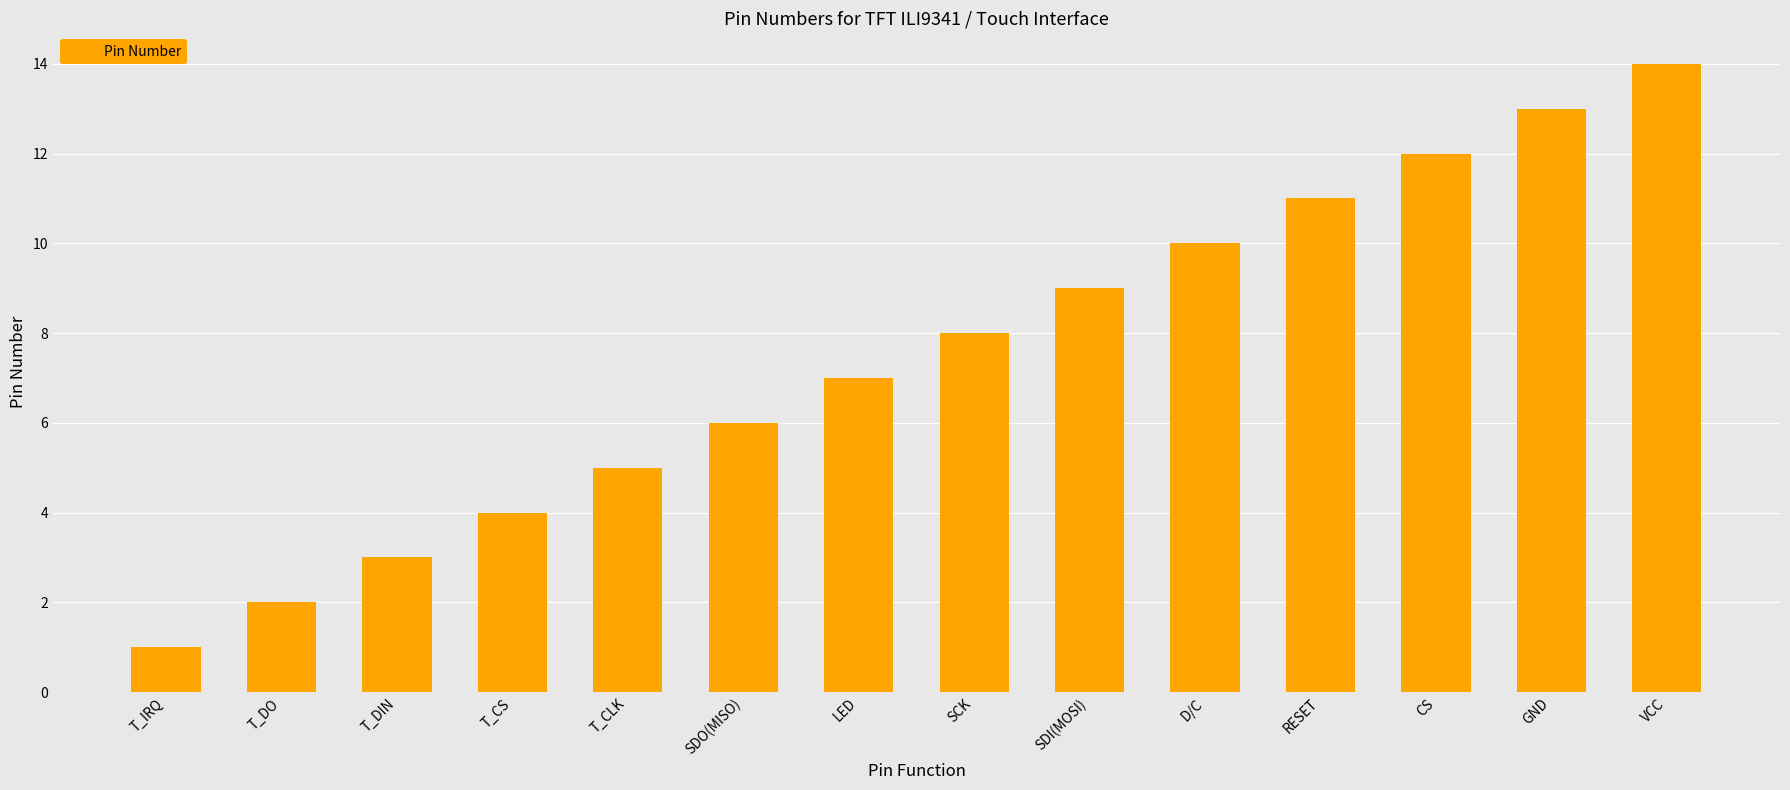

The chart shows a value of 7 at D/C. True or false?

False